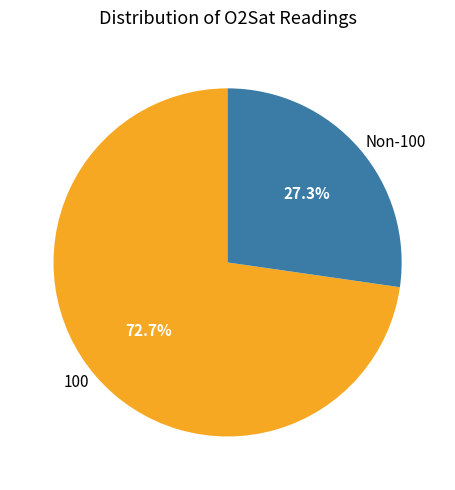

Rank the categories by value from highest to lowest.

100, Non-100